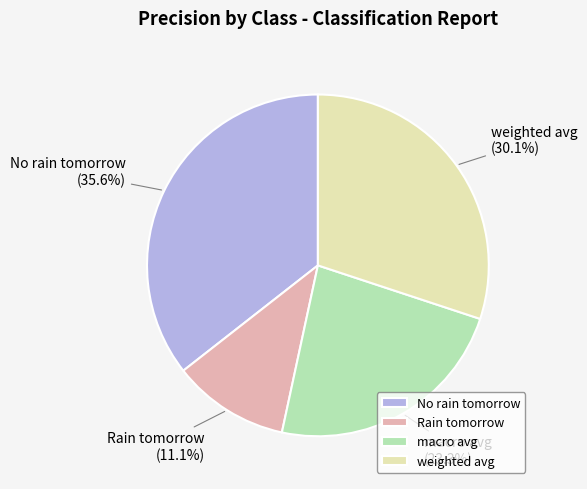

What percentage do macro avg and Rain tomorrow together represent?

34.4%